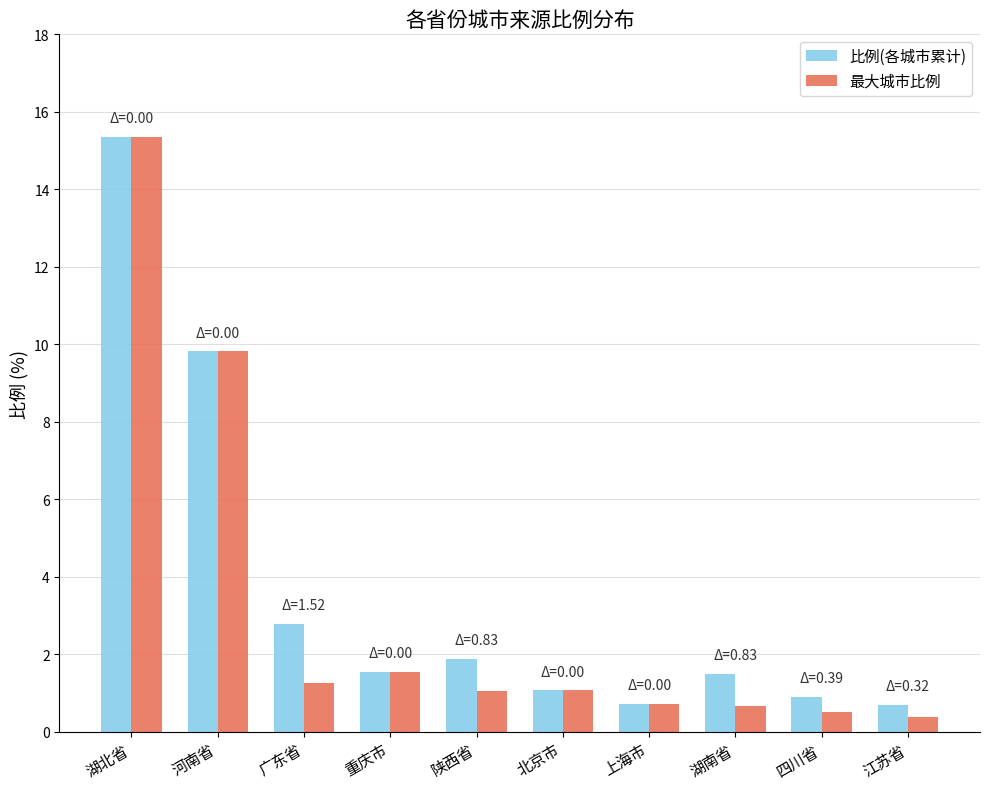

At which label does 最大城市比例 reach its peak?

湖北省